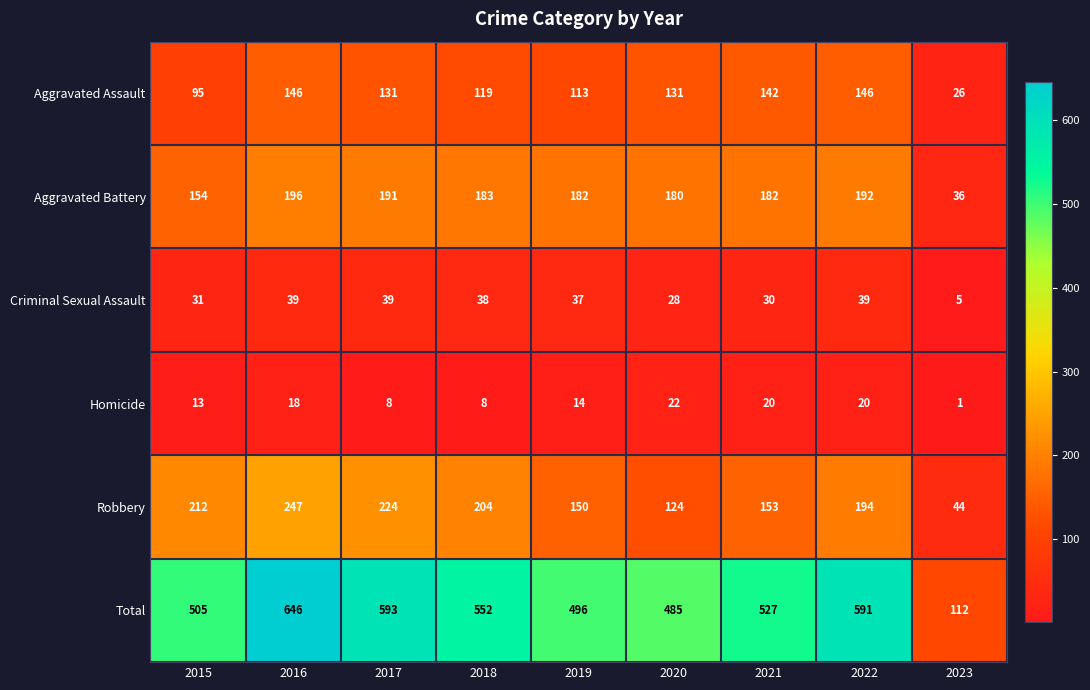

Between 2015 and 2020, which series saw the biggest shift?

Robbery